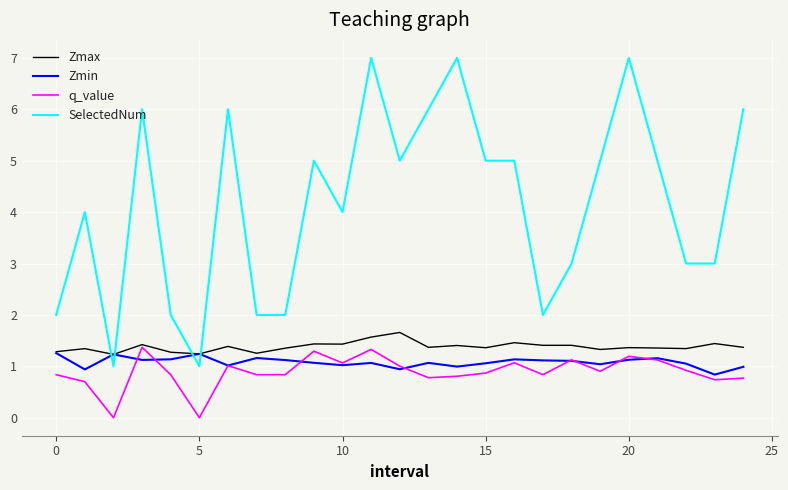

What is the greatest value displayed?

7.0